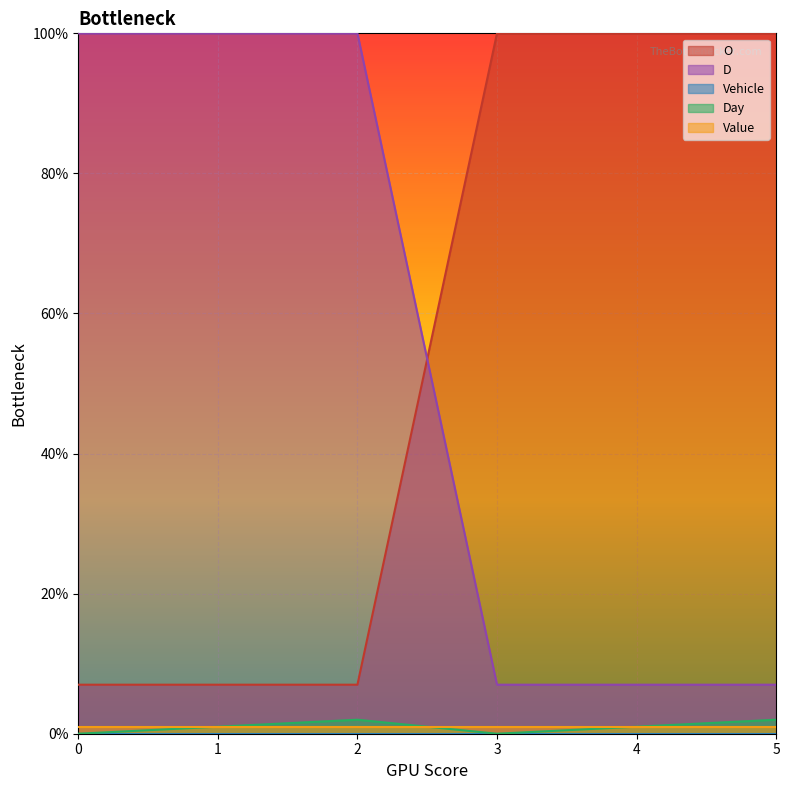

What is the maximum value shown in the chart?

100